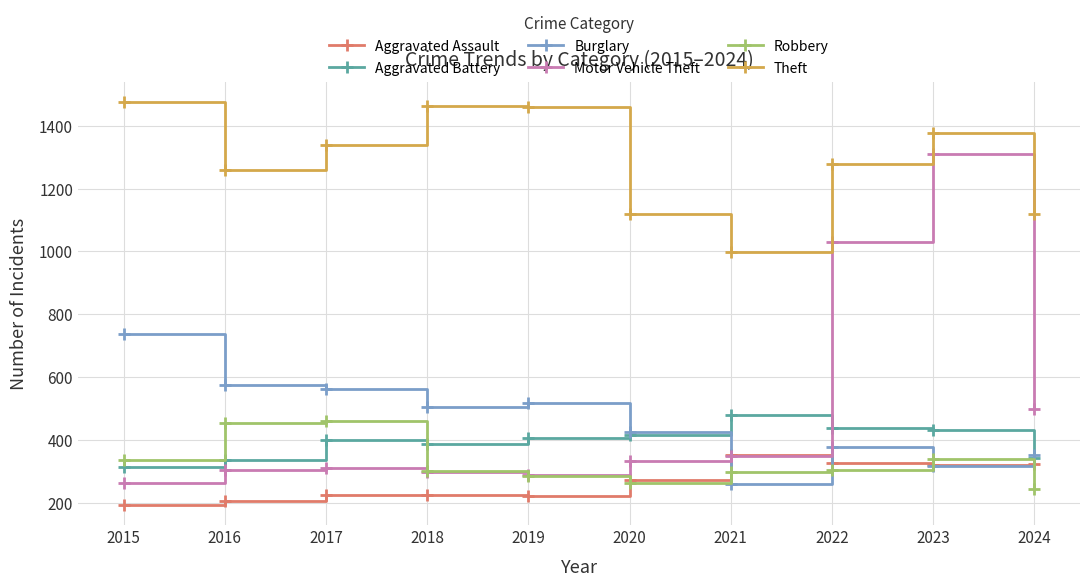

At which category does Robbery reach its first local valley?

2020